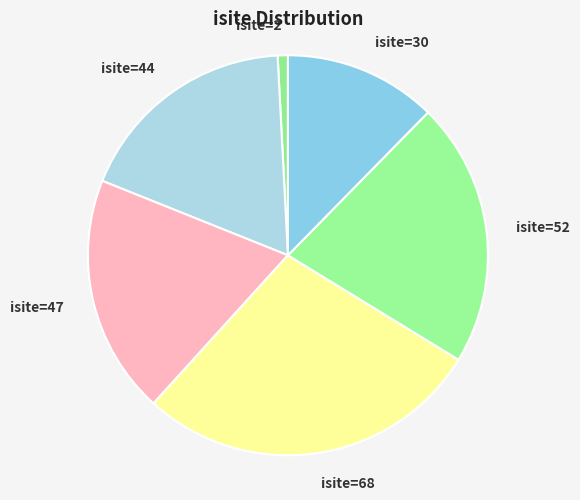

Does isite=47 account for over 50% of the chart?

No